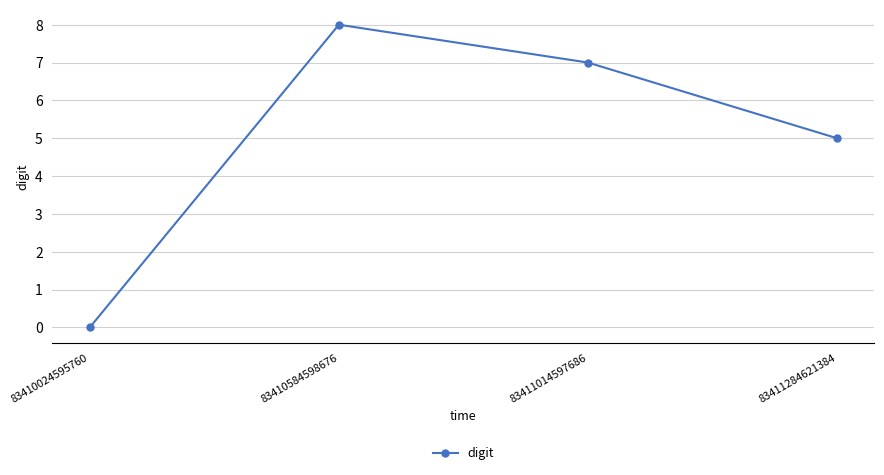

The value at 83411014597686 is 3. True or false?

False